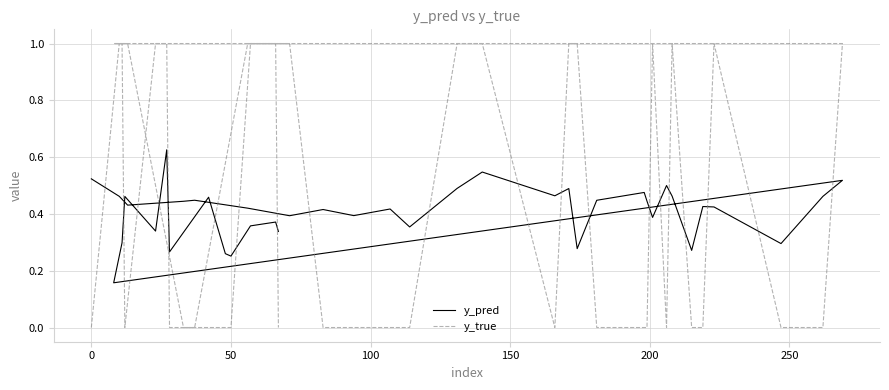

Is the value of y_pred at 50 greater than the value of y_true at 50?

Yes